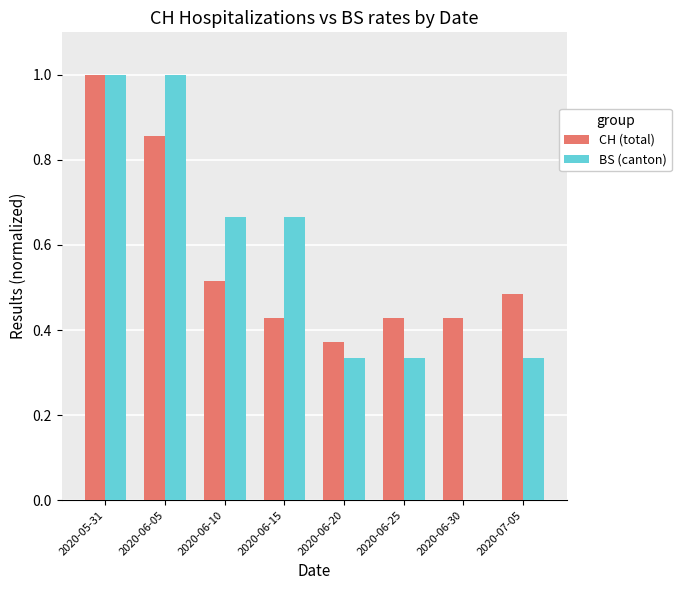

What are all the series names shown in the legend?

CH (total), BS (canton)